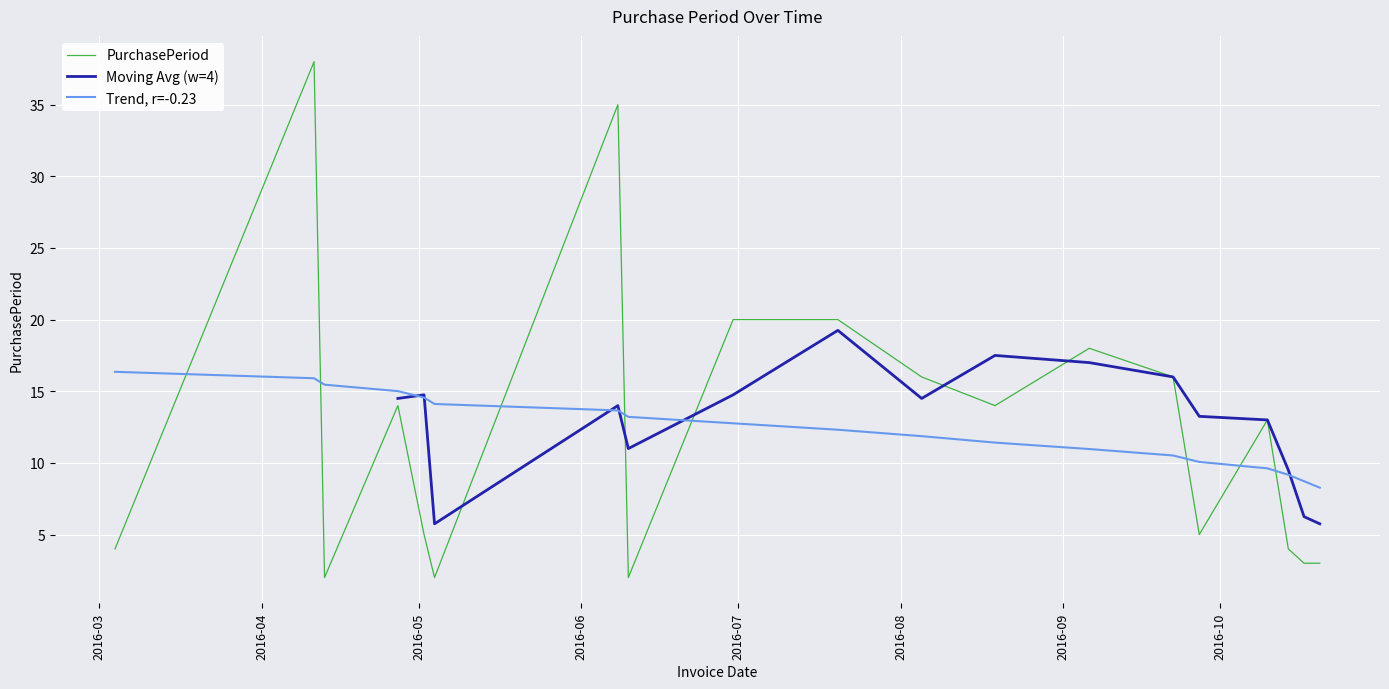

Where is the first local minimum?

2016-04-13